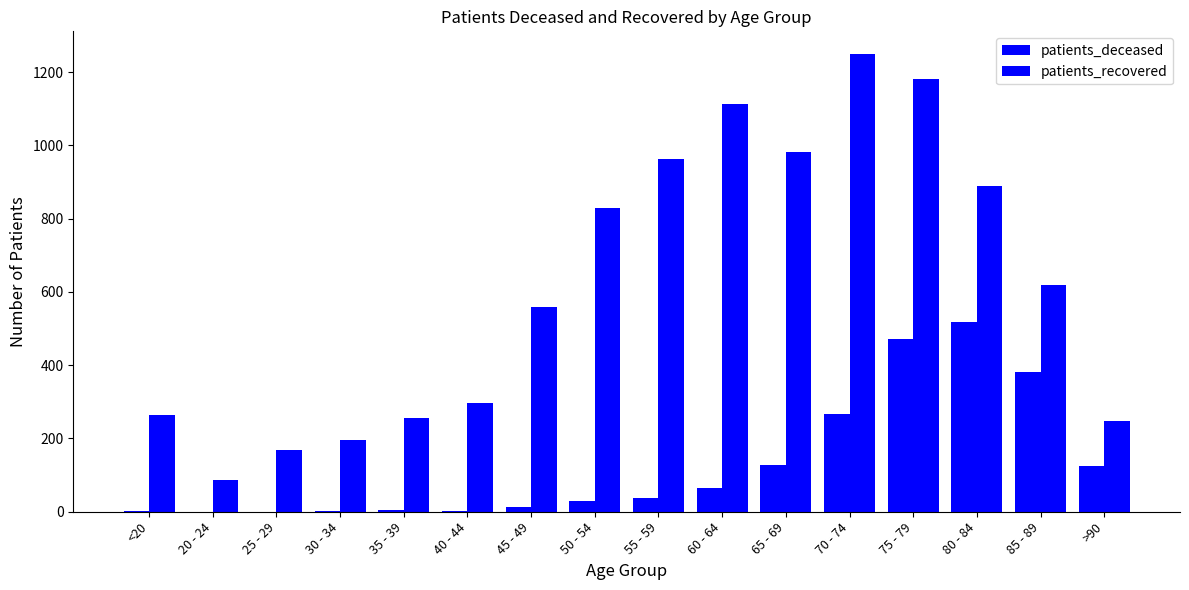

The patients_deceased series shows 472 at 75 - 79. True or false?

True